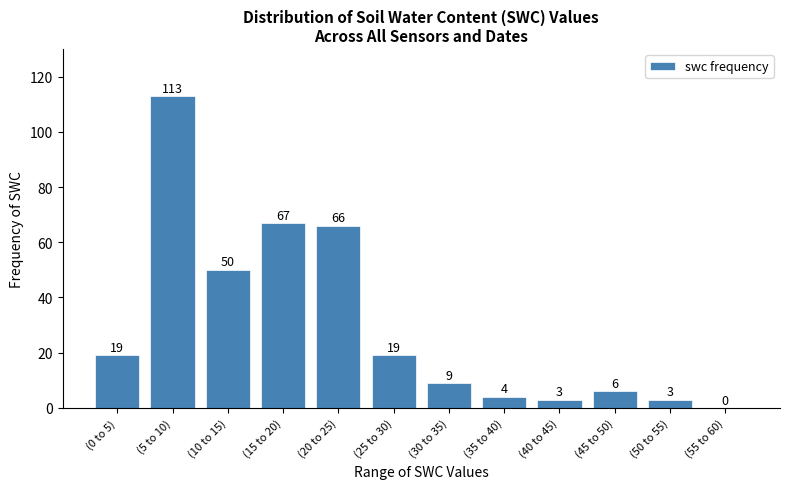

Reading left to right, extract all data points from this chart.

(0 to 5)=19	(5 to 10)=113	(10 to 15)=50	(15 to 20)=67	(20 to 25)=66	(25 to 30)=19	(30 to 35)=9	(35 to 40)=4	(40 to 45)=3	(45 to 50)=6	(50 to 55)=3	(55 to 60)=0